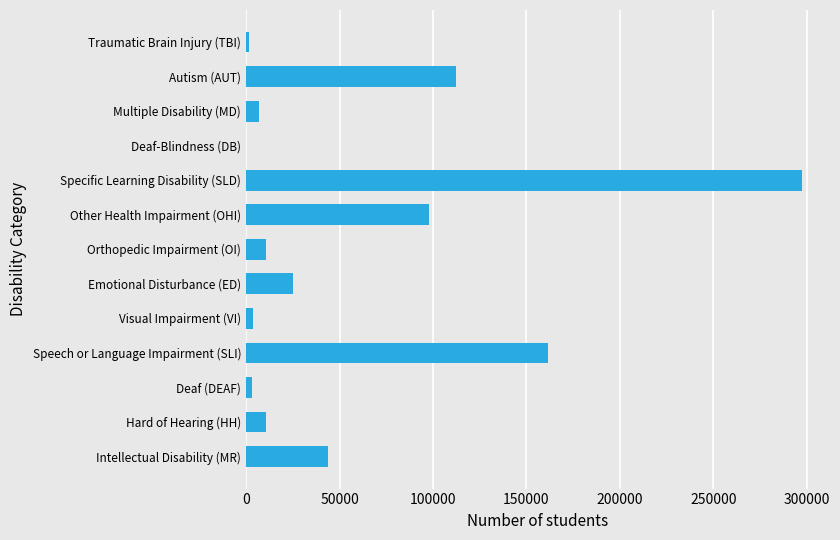

At which label is the value closest to 148792?

Speech or Language Impairment (SLI)